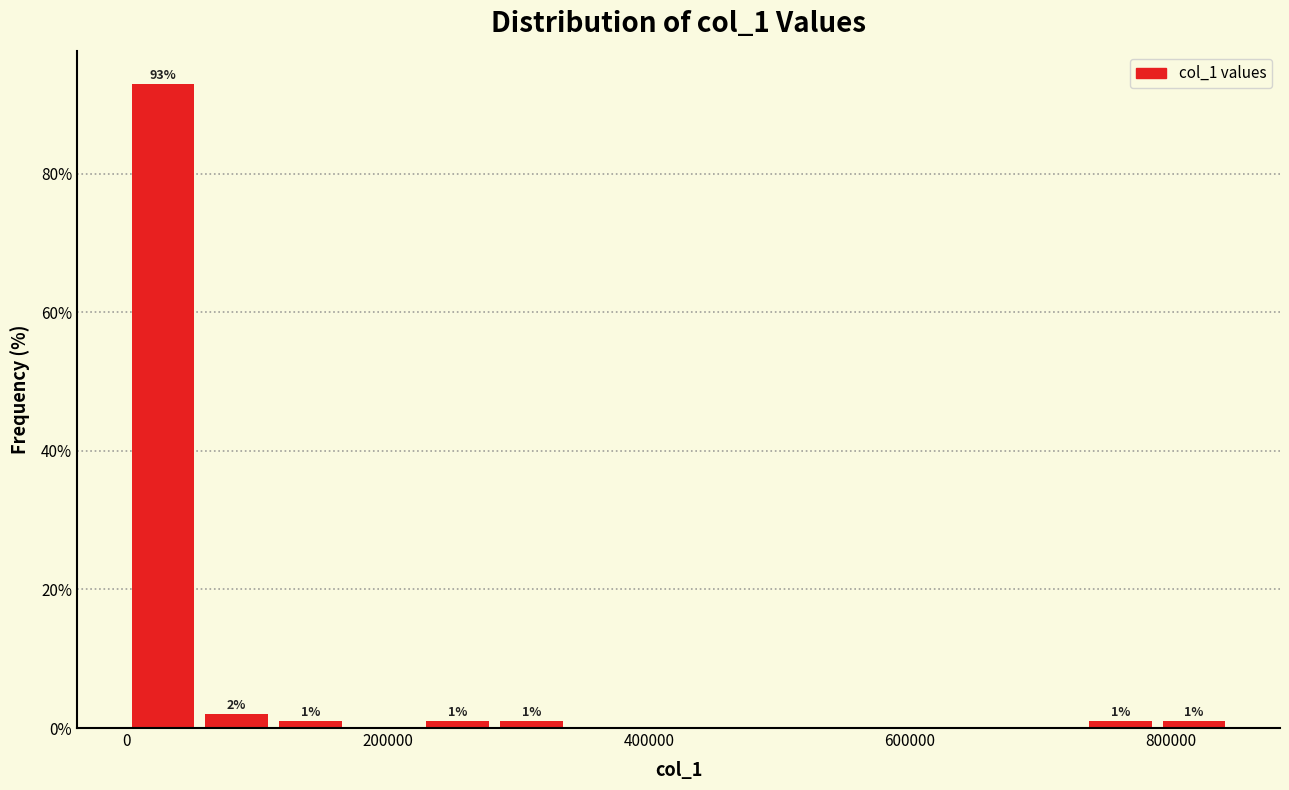

Around what value on the x-axis is the tallest bar? Give the approximate position of its centre, as read against the axis.

20000